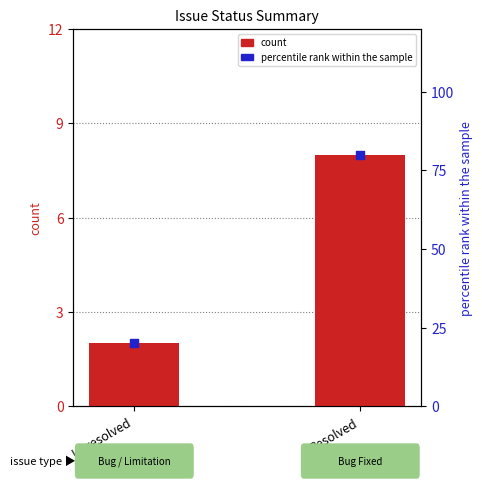

What is the total value across all series at Resolved?

88